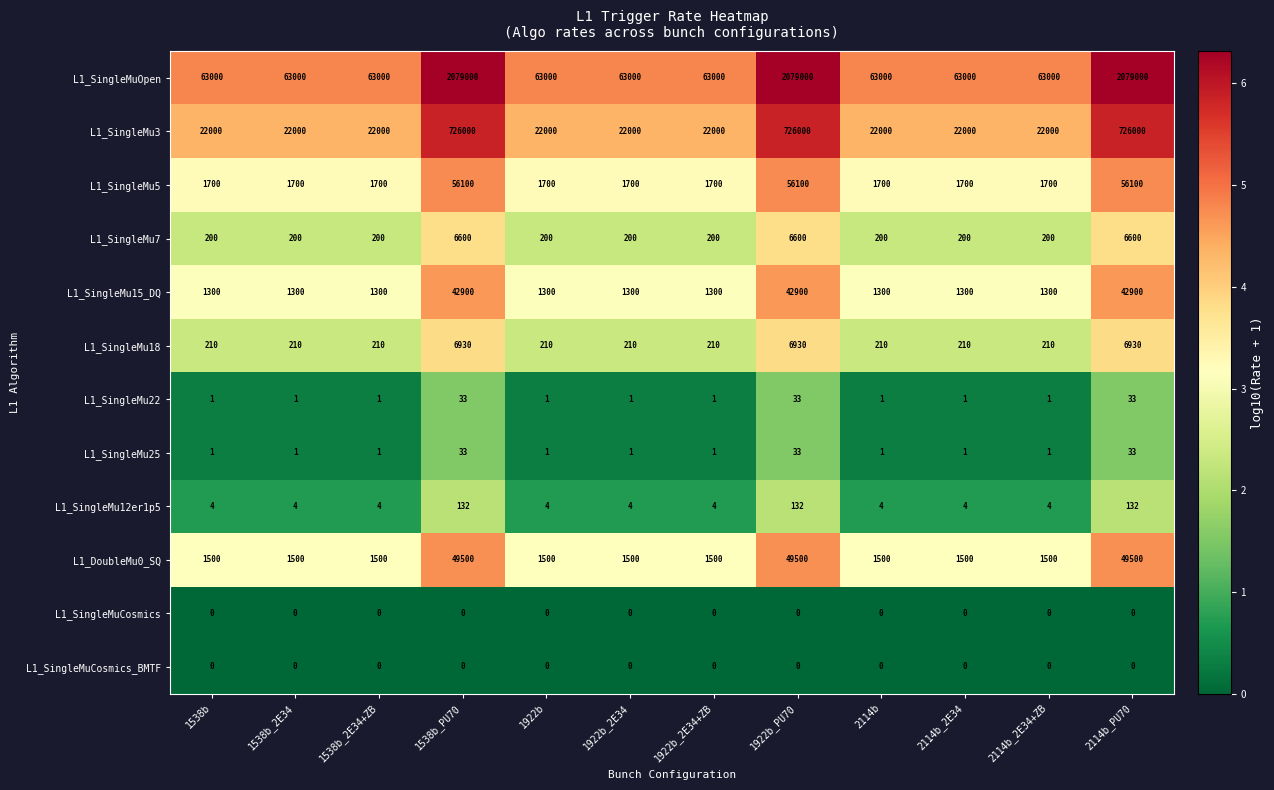

Which series has the widest spread of values?

L1_SingleMuOpen